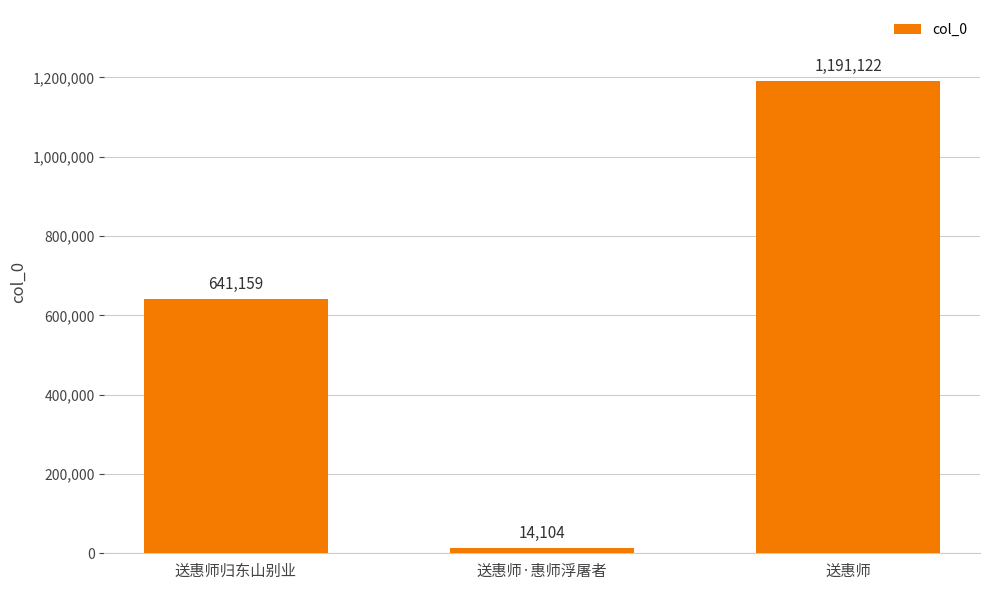

What is the label of the 2nd bar from the left?

送惠师·惠师浮屠者